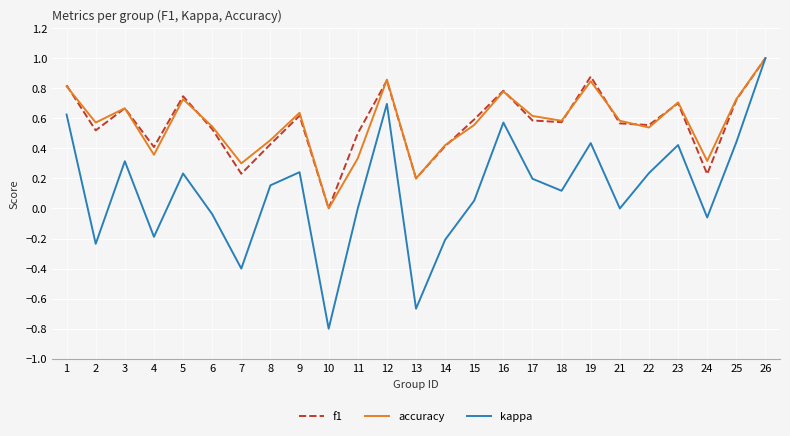

Is it true that kappa equals 0.1 at 18?

True